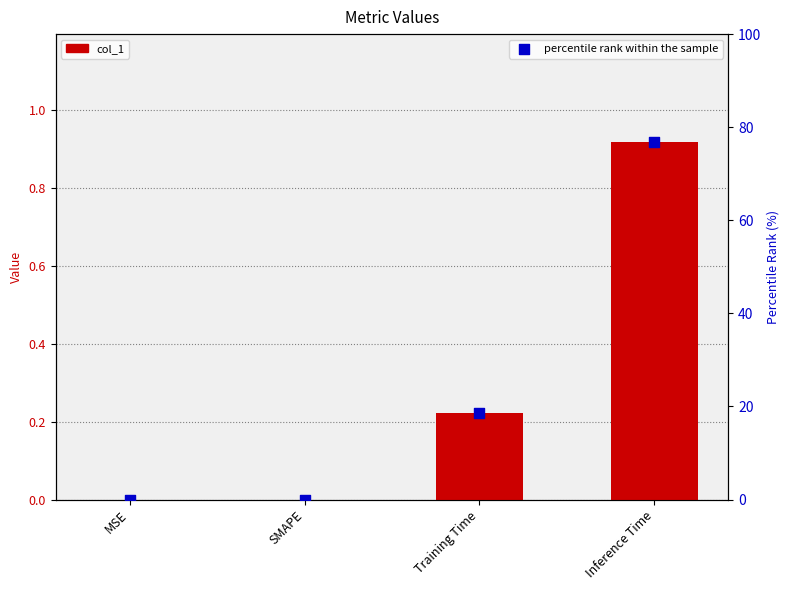

Which series has the widest spread of Y values?

percentile rank within the sample